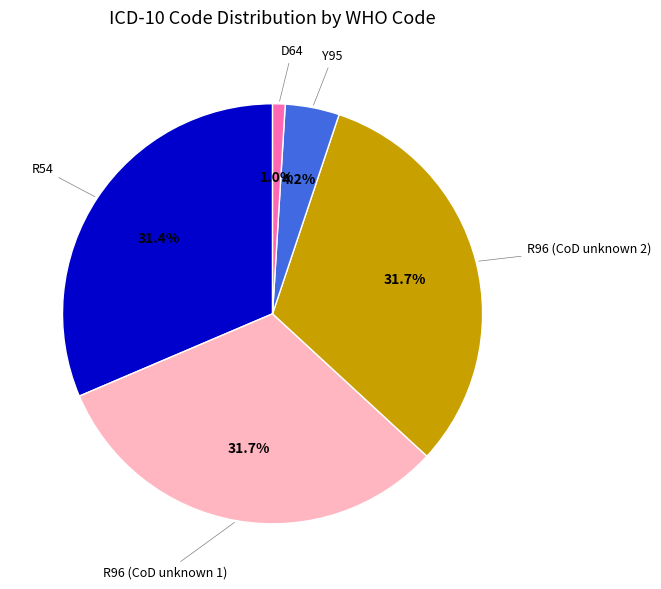

How many slices are in this pie chart?

5